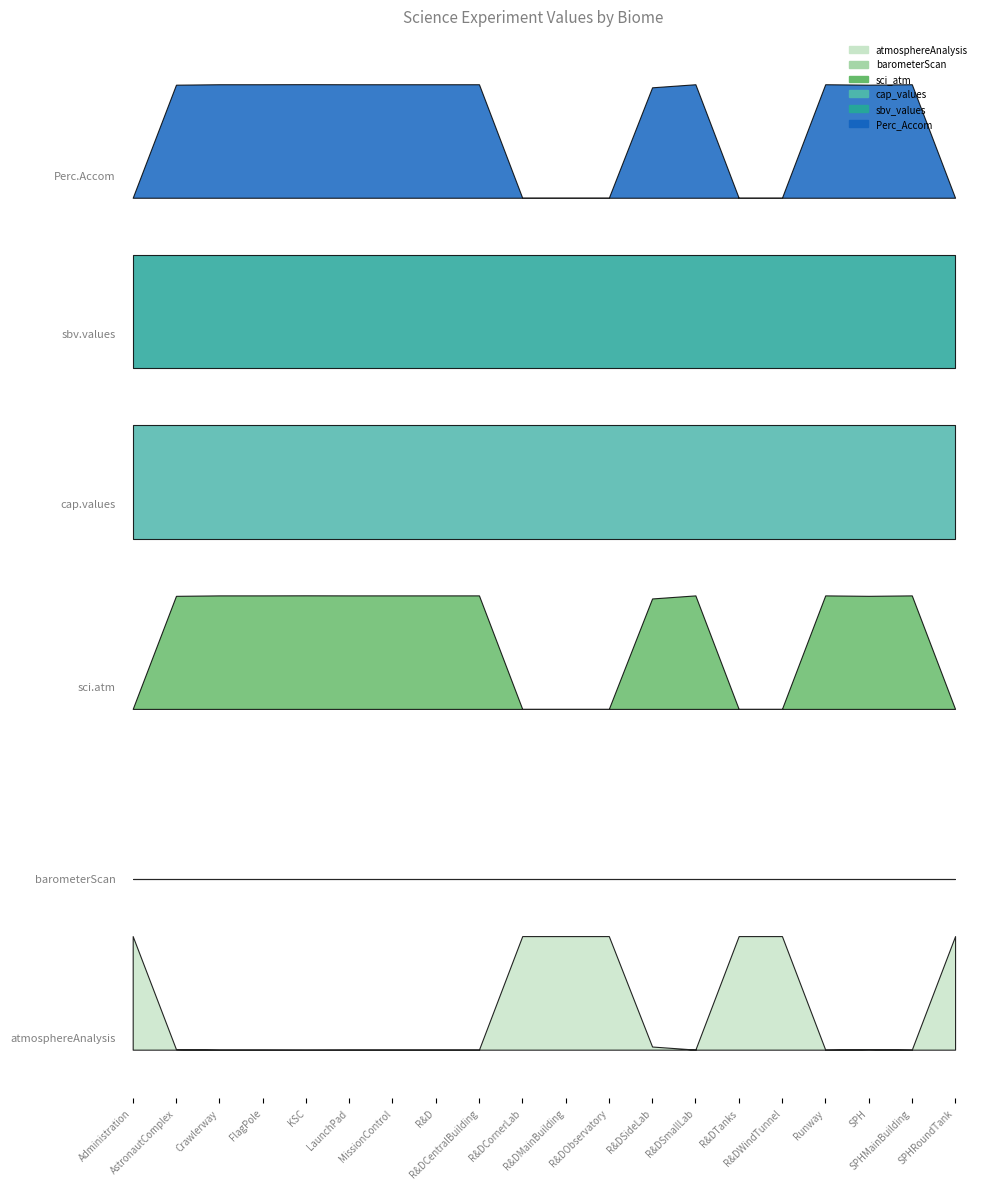

The cap_values series shows 4.7 at LaunchPad. True or false?

False